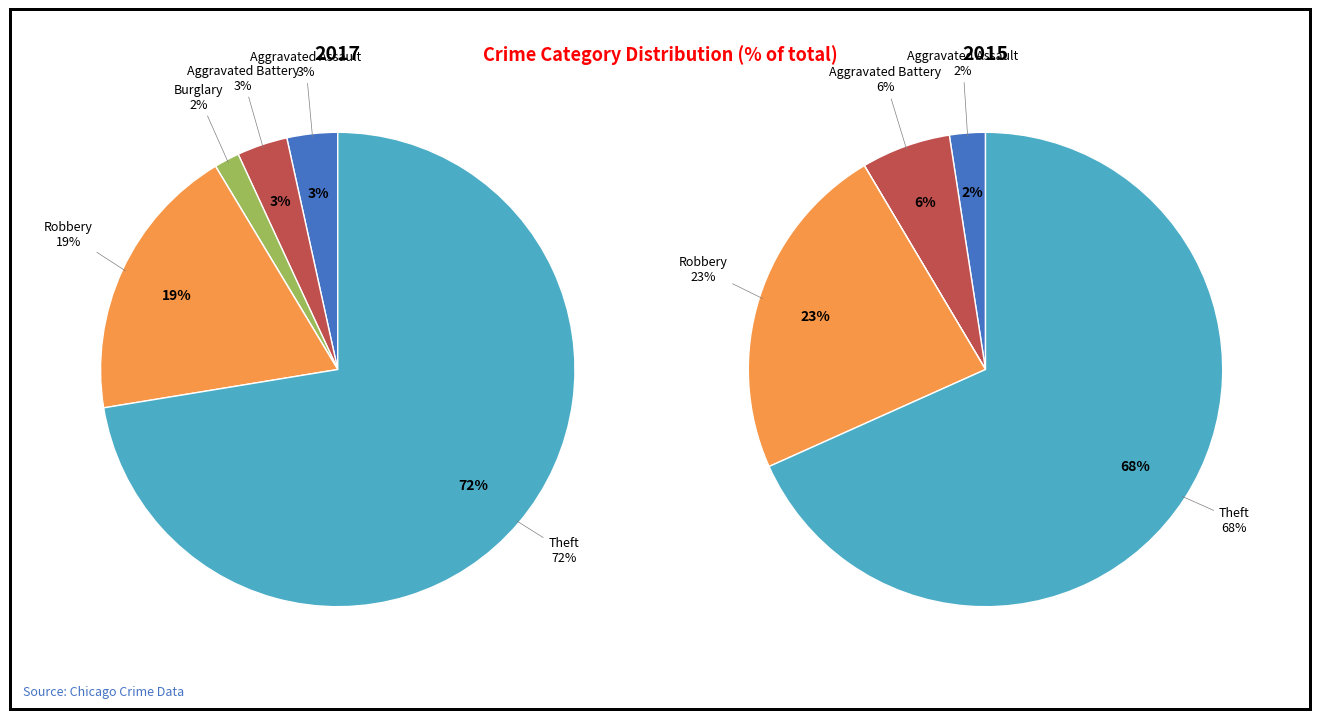

What percentage is the Aggravated Assault slice, to the nearest percent?

3%